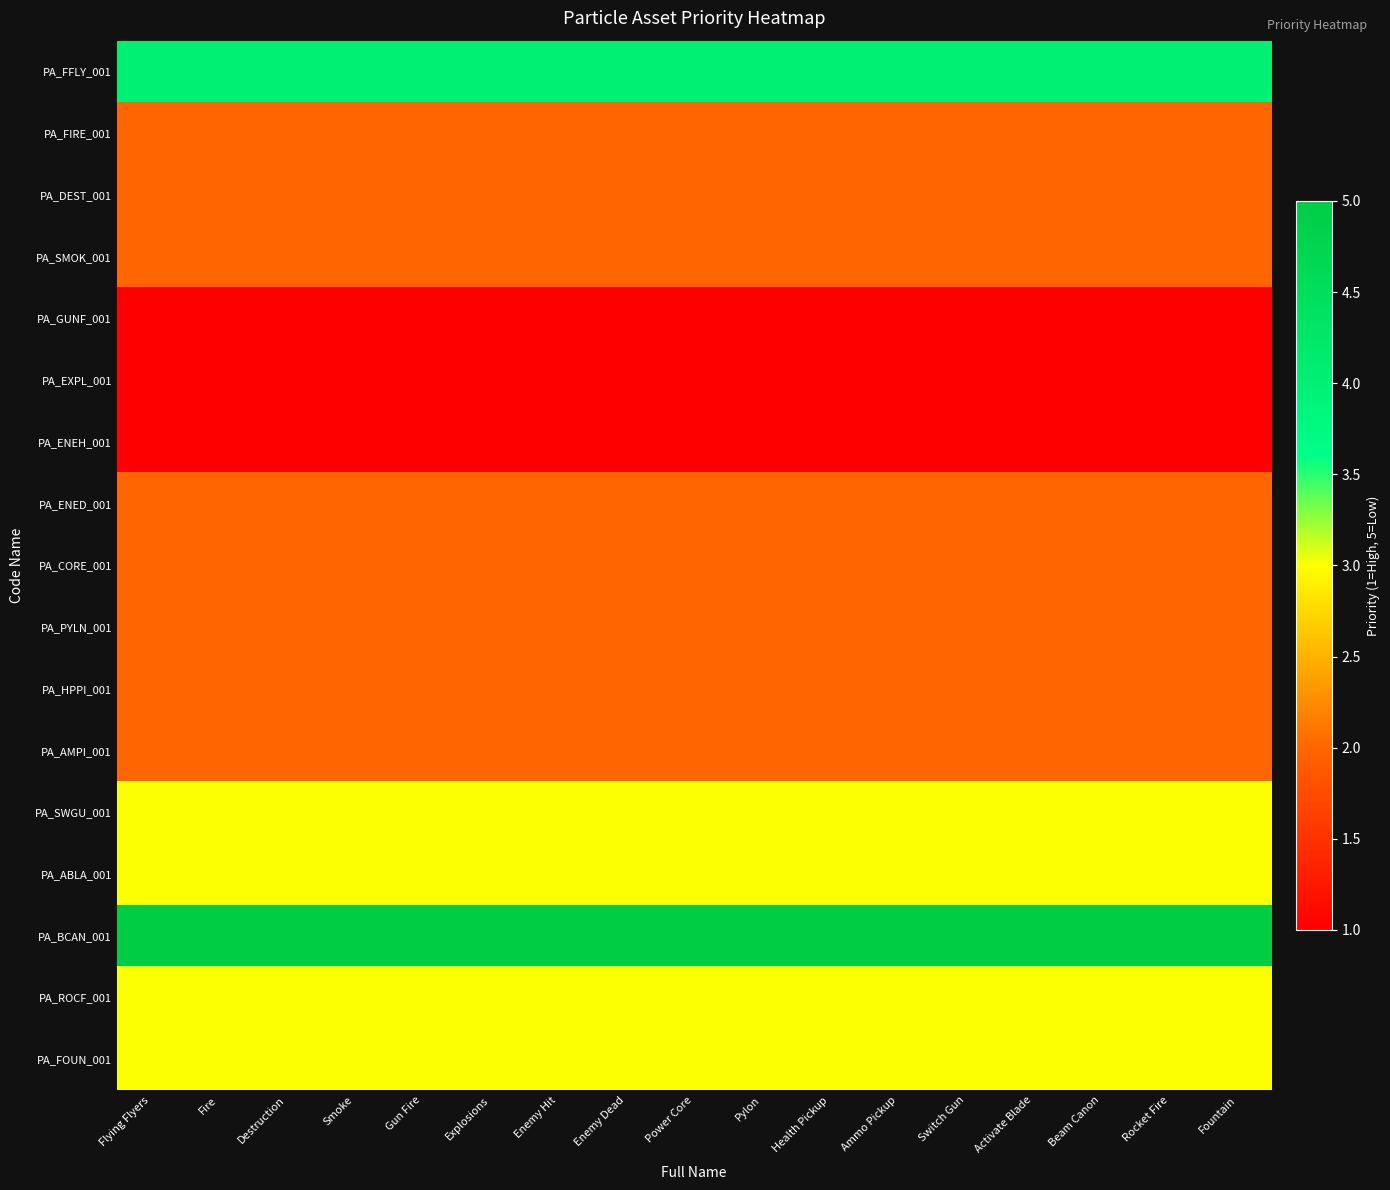

Which has a higher value, Explosions or Beam Canon?

Explosions